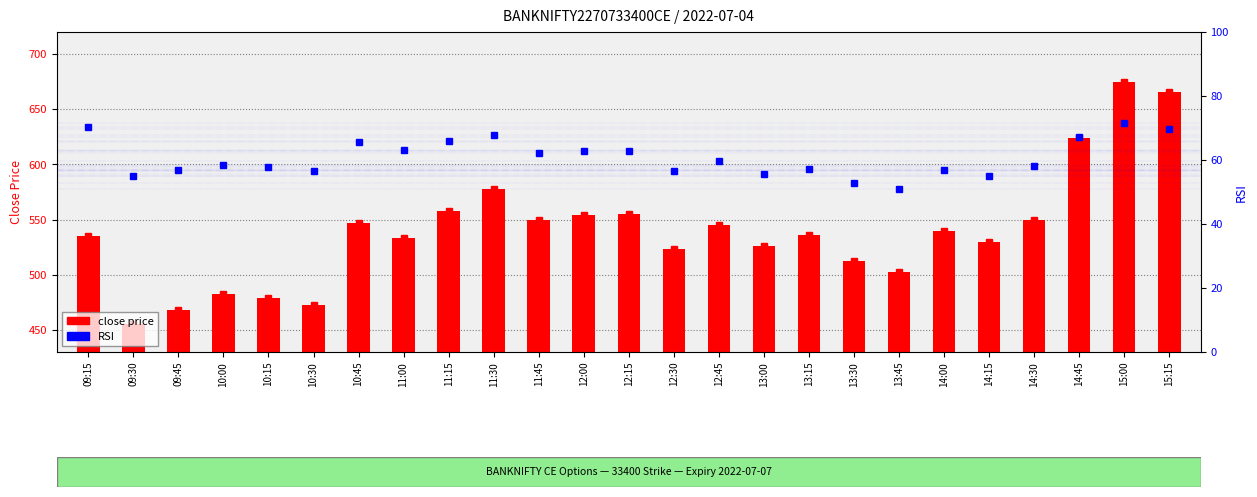

Between 13:15 and 09:30, which is larger?

13:15